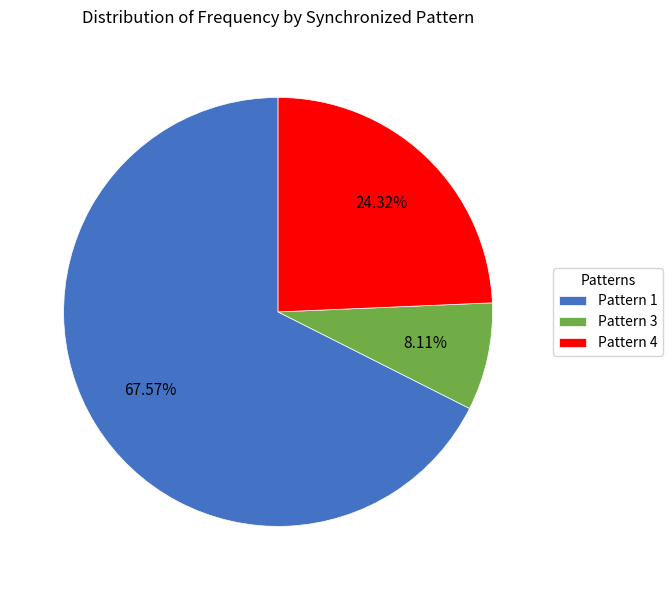

Which category has the smallest portion of the pie?

Pattern 3